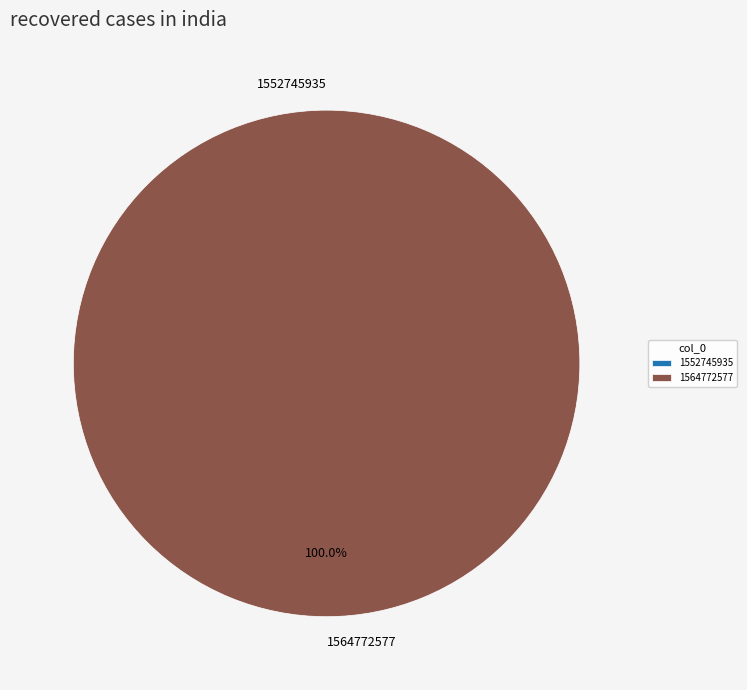

Which category accounts for the majority?

1564772577